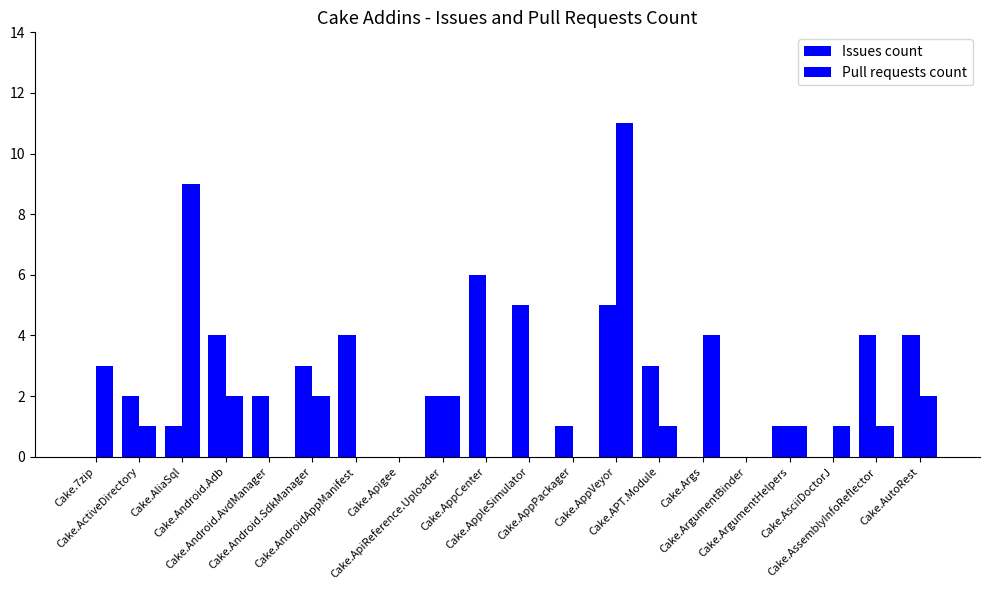

What is the label of the 1st bar from the left?

Cake.7zip